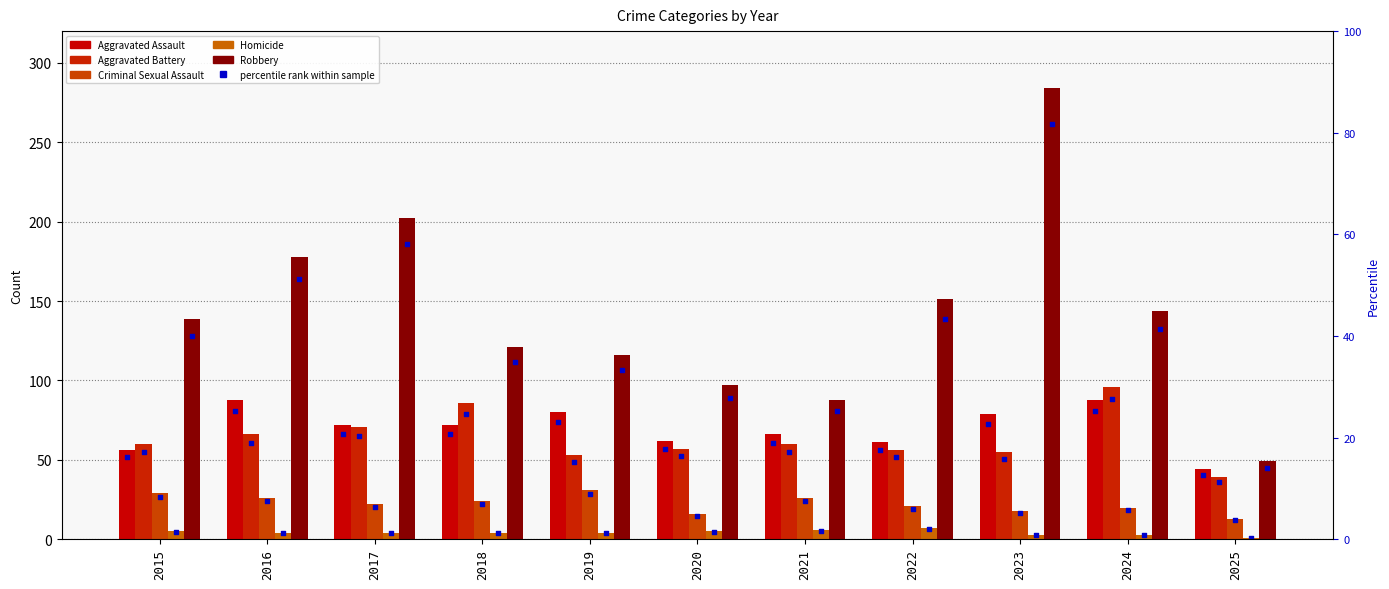

Which series reaches the minimum Y coordinate?

Homicide